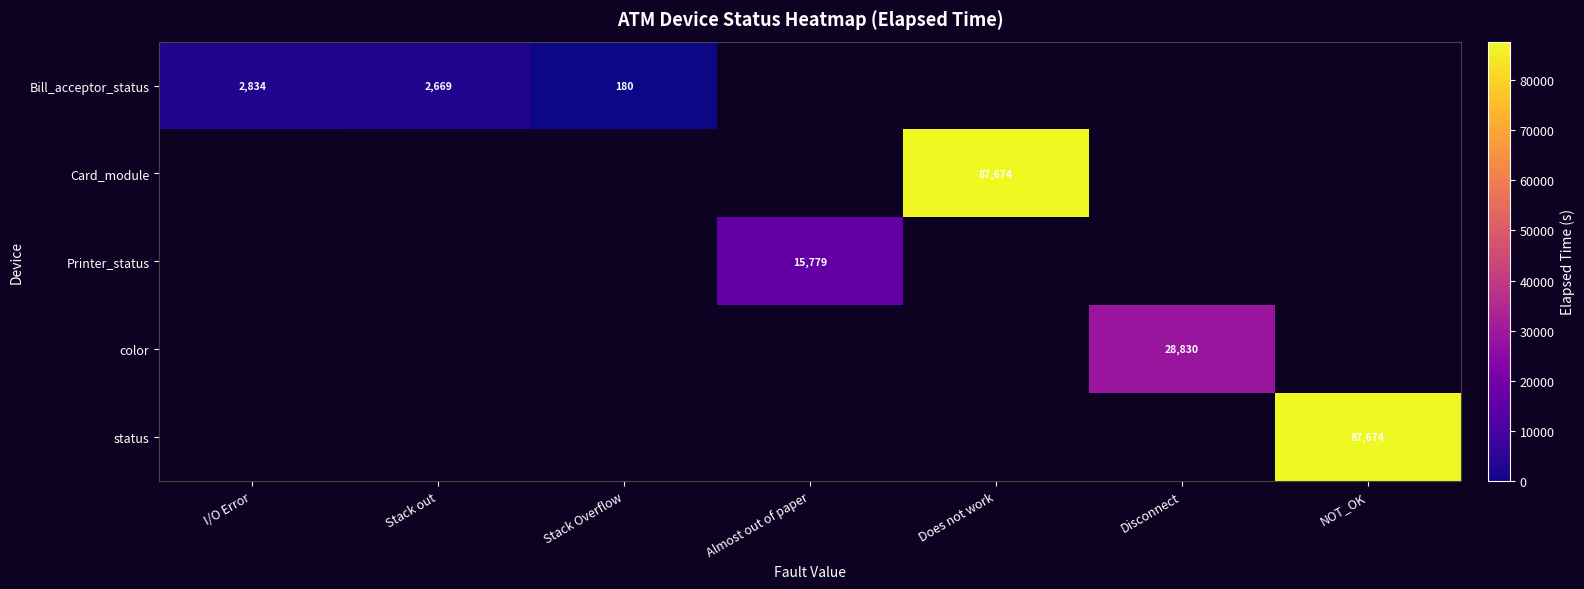

What is the sum of the Bill_acceptor_status values at Stack out and I/O Error?

5503